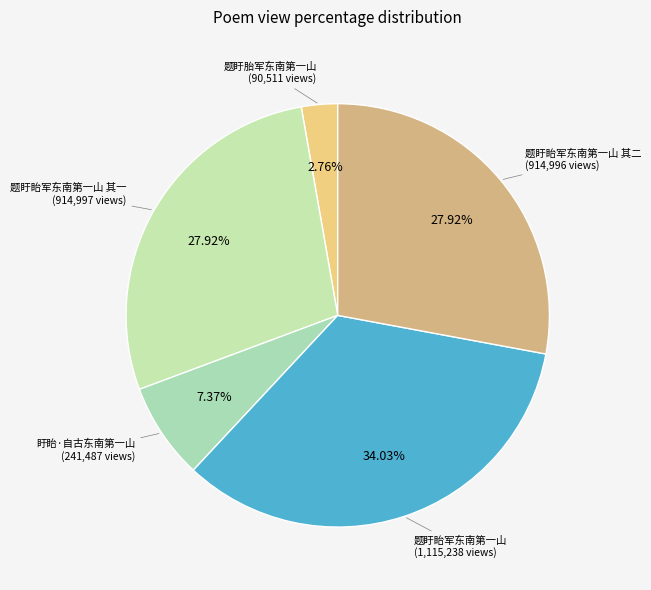

Combined, what portion of the pie is 盱眙·自古东南第一山 and 题盱眙军东南第一山 其一?

35.3%